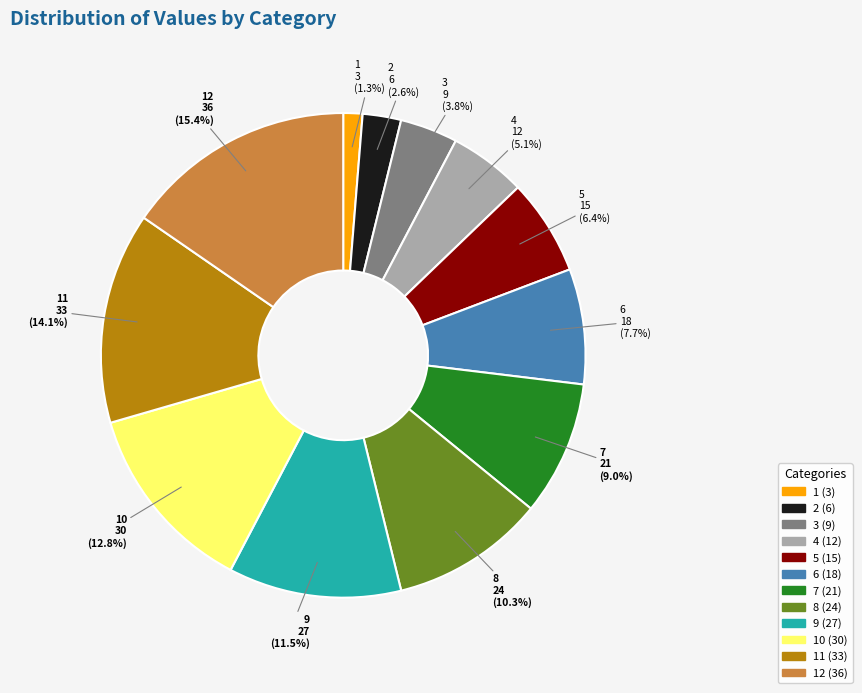

What percentage is NOT represented by 12?

84.6%